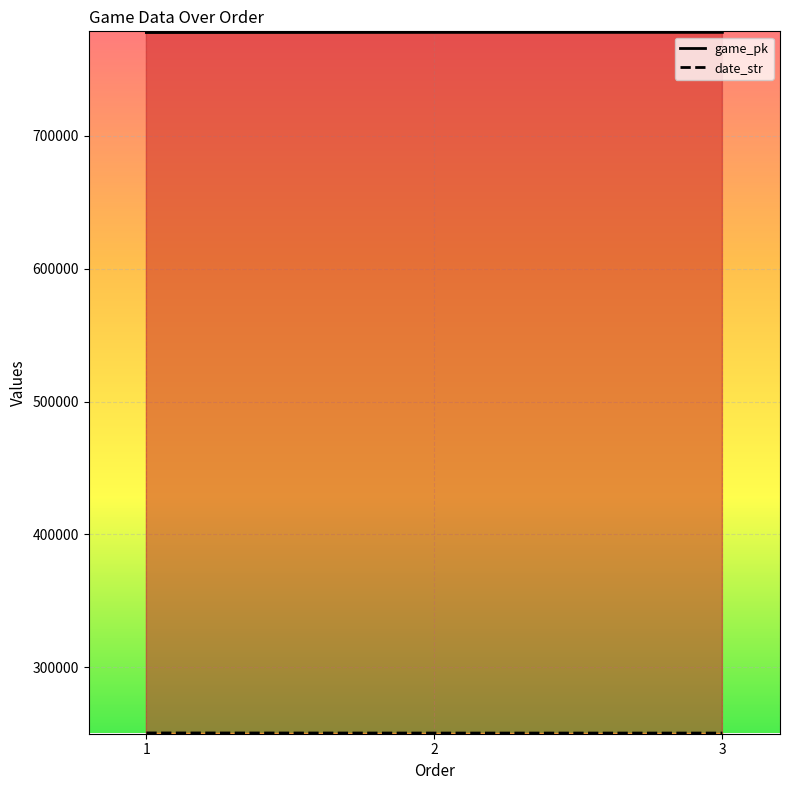

What is the spread (max minus min) of values at 3?

527272